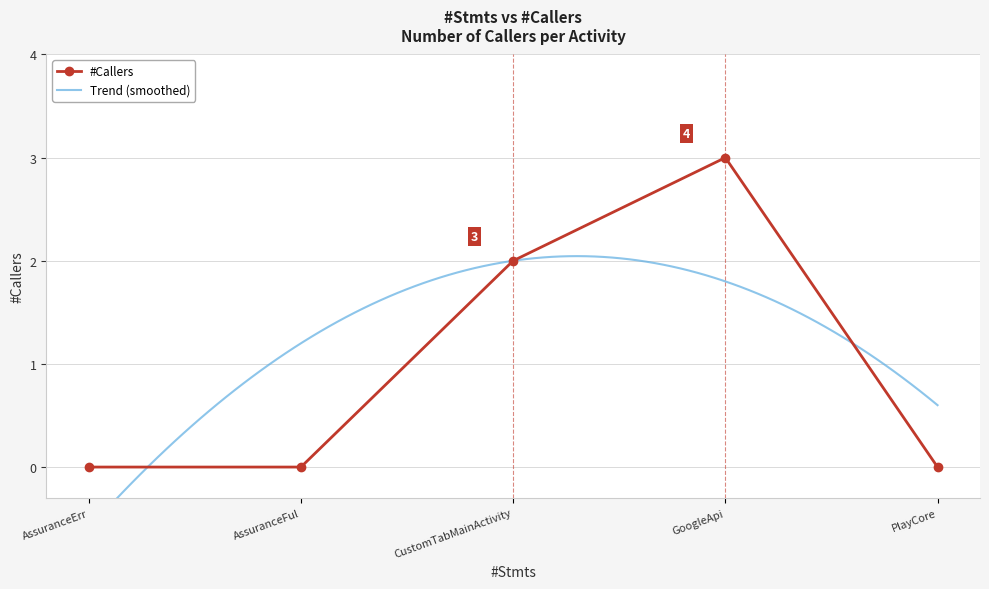

Is this an area chart (filled region under the line)?

No